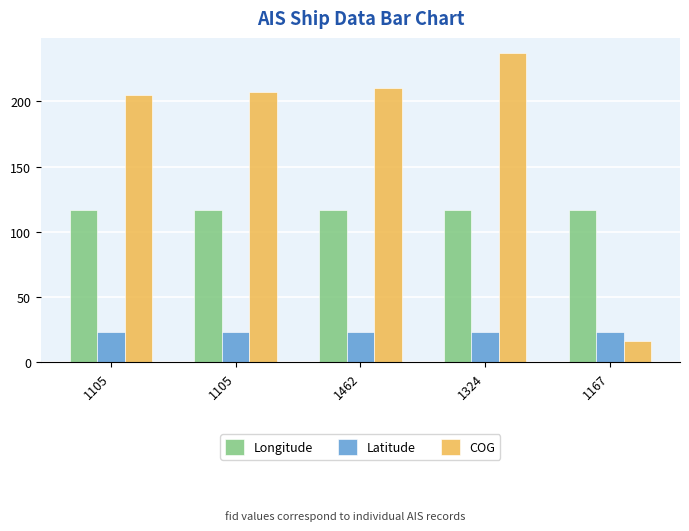

Between 1324 and 1105, which is larger?

1105